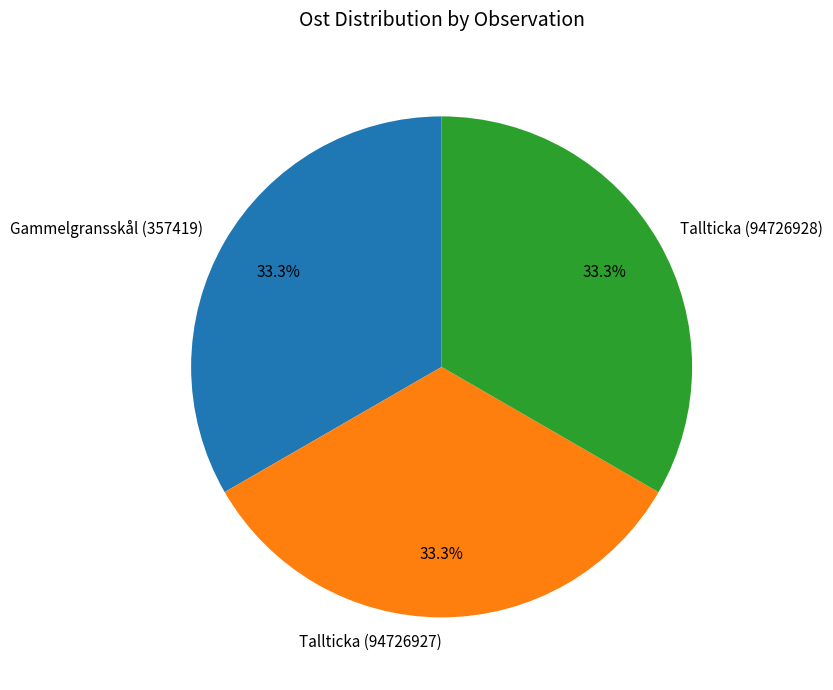

Does Tallticka (94726927) represent more than half of the total?

No